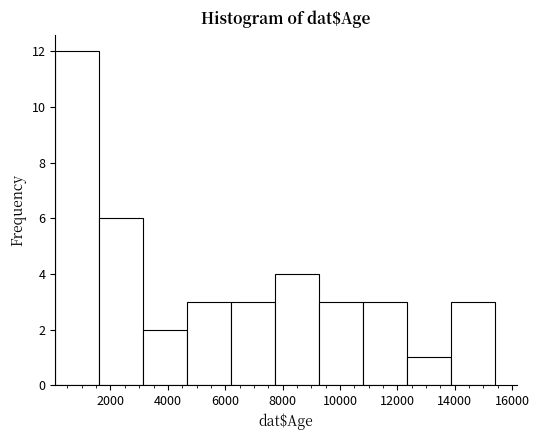

What is the height of the bar covering 3200 to 4600 on the x-axis? Neither the bar edges nor the heights are printed on the chart, so give them approximately, as read against the axes.

2